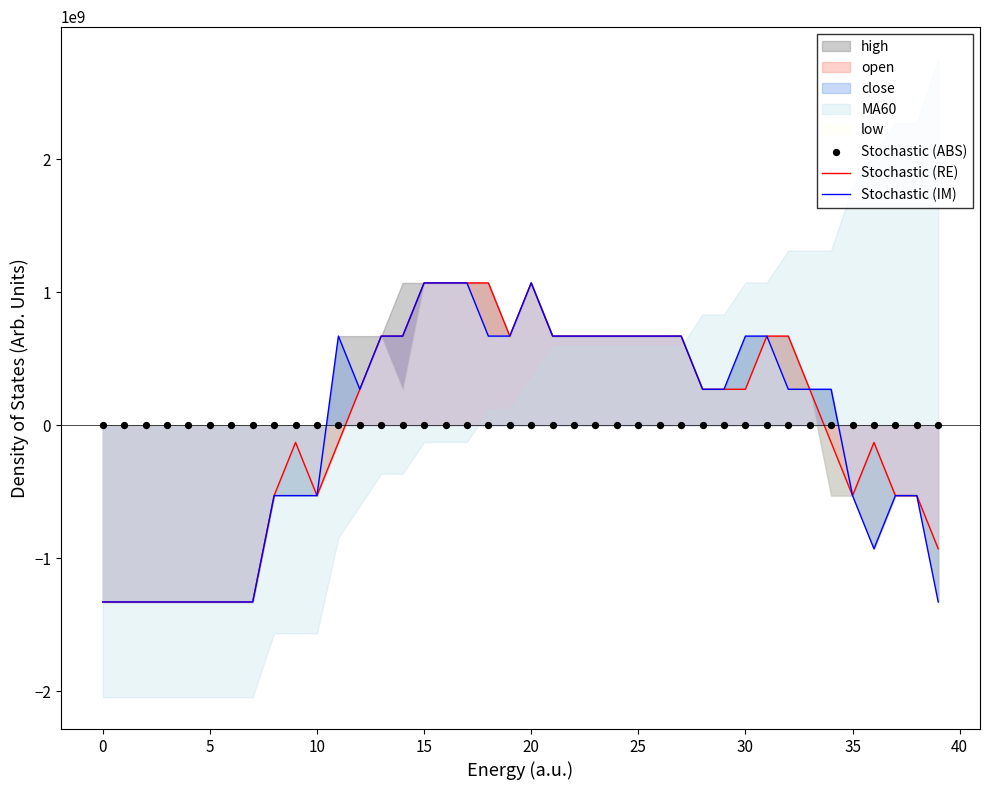

The value of Stochastic (RE) at 15 is 1540625290.7. True or false?

False